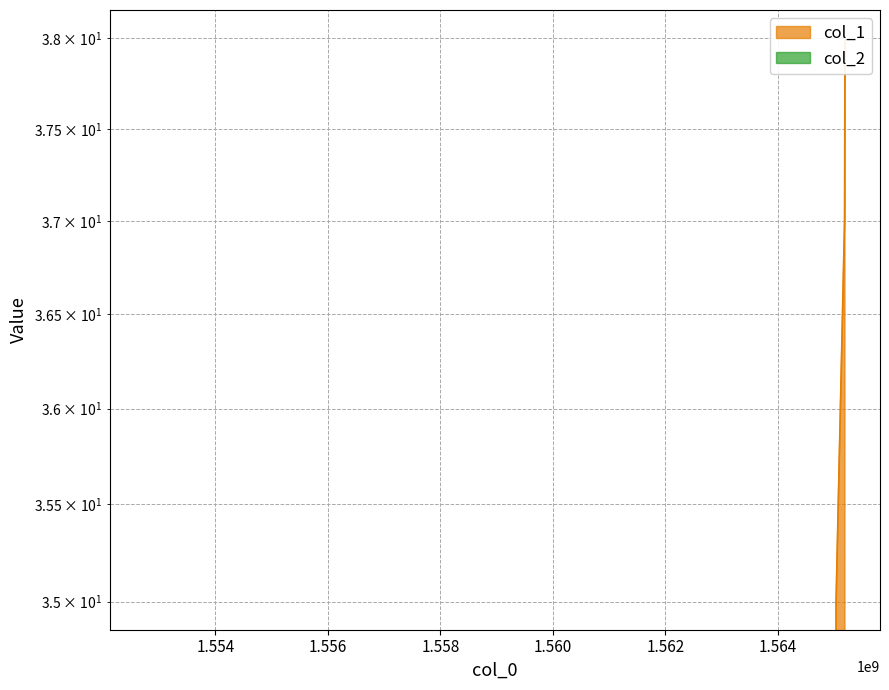

Reading right to left, list all the values displayed in this chart.

38	37	35	0